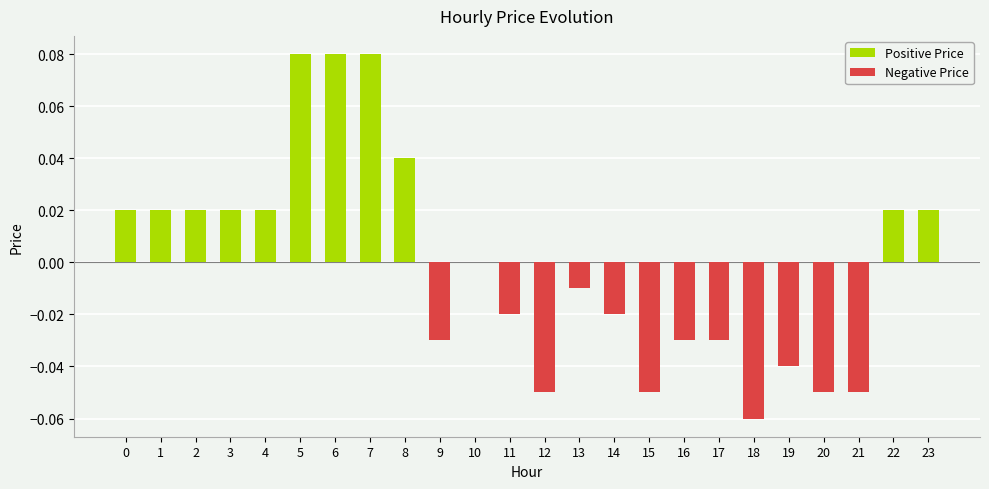

Which series changed the most between 12 and 17?

Negative Price